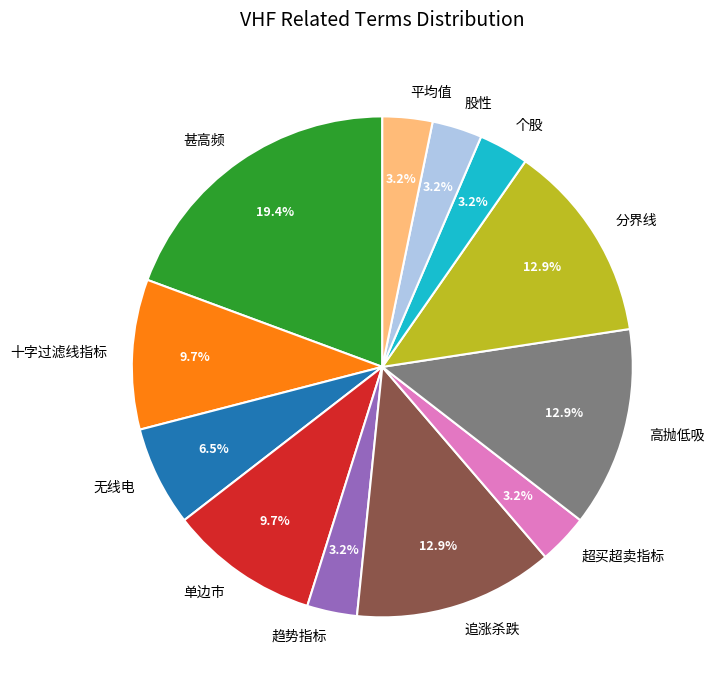

To the nearest percent, what is the average slice percentage?

8%